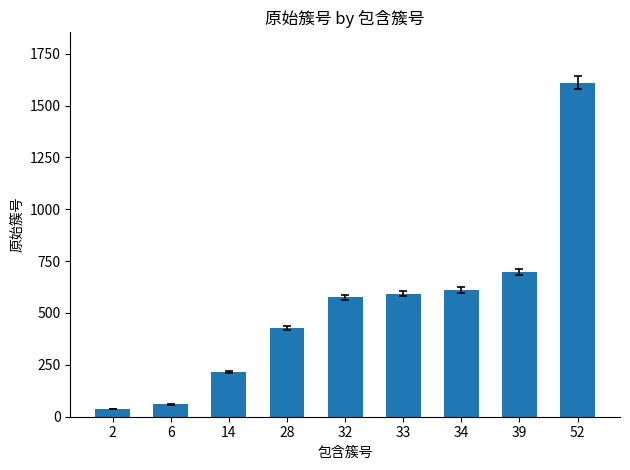

How many data points are less than 575?

4